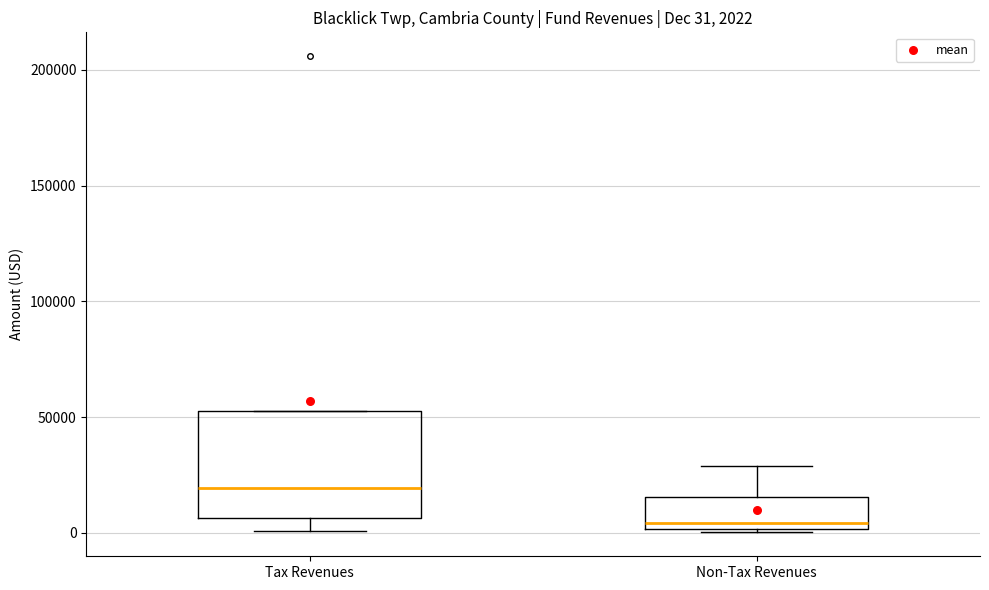

Which box has the highest median line?

Tax Revenues